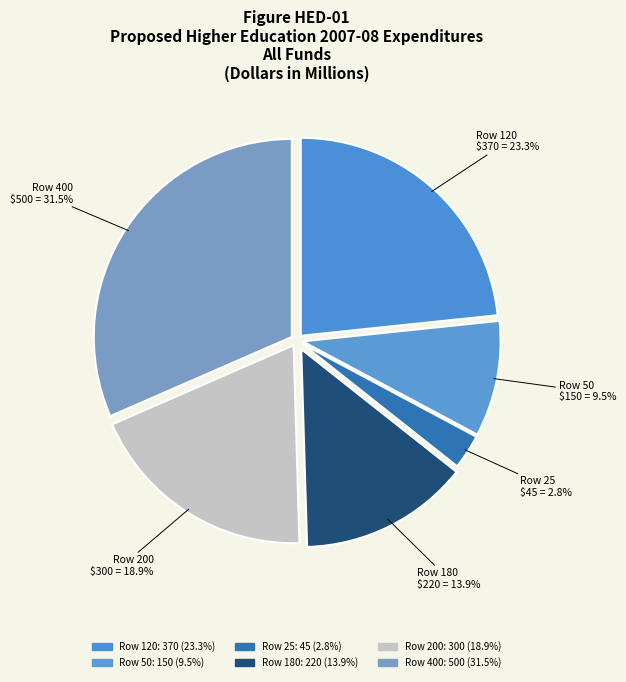

Count the number of slices in the pie.

6